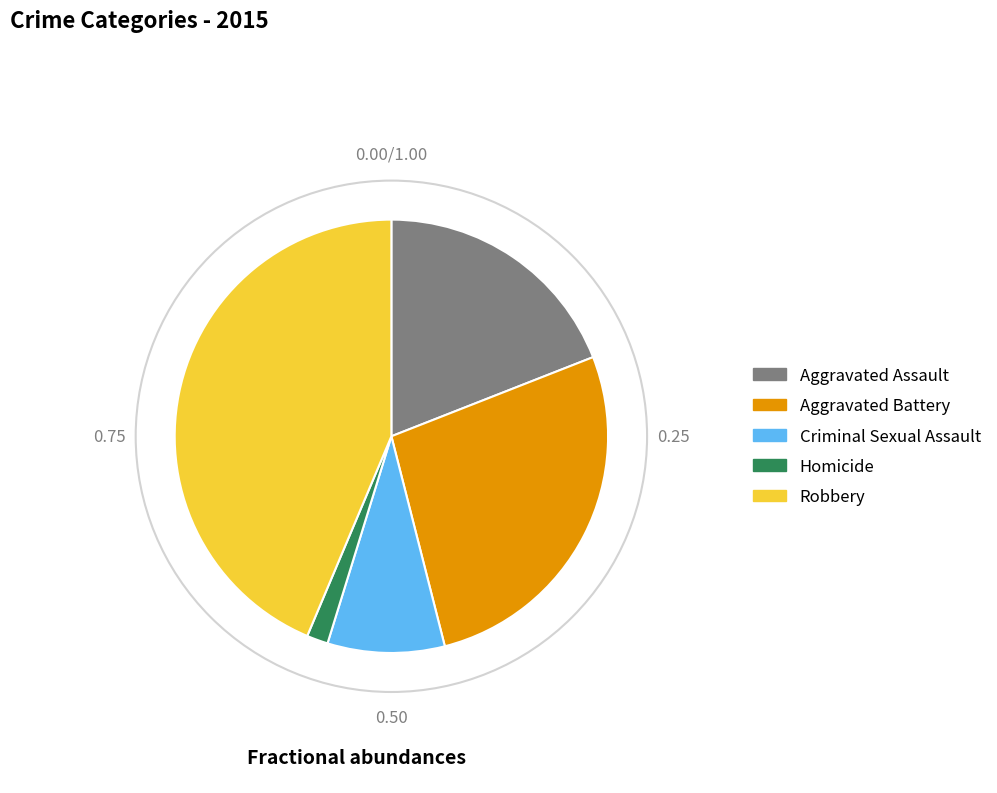

What is the ratio of the value at Criminal Sexual Assault to the value at Homicide?

5.5